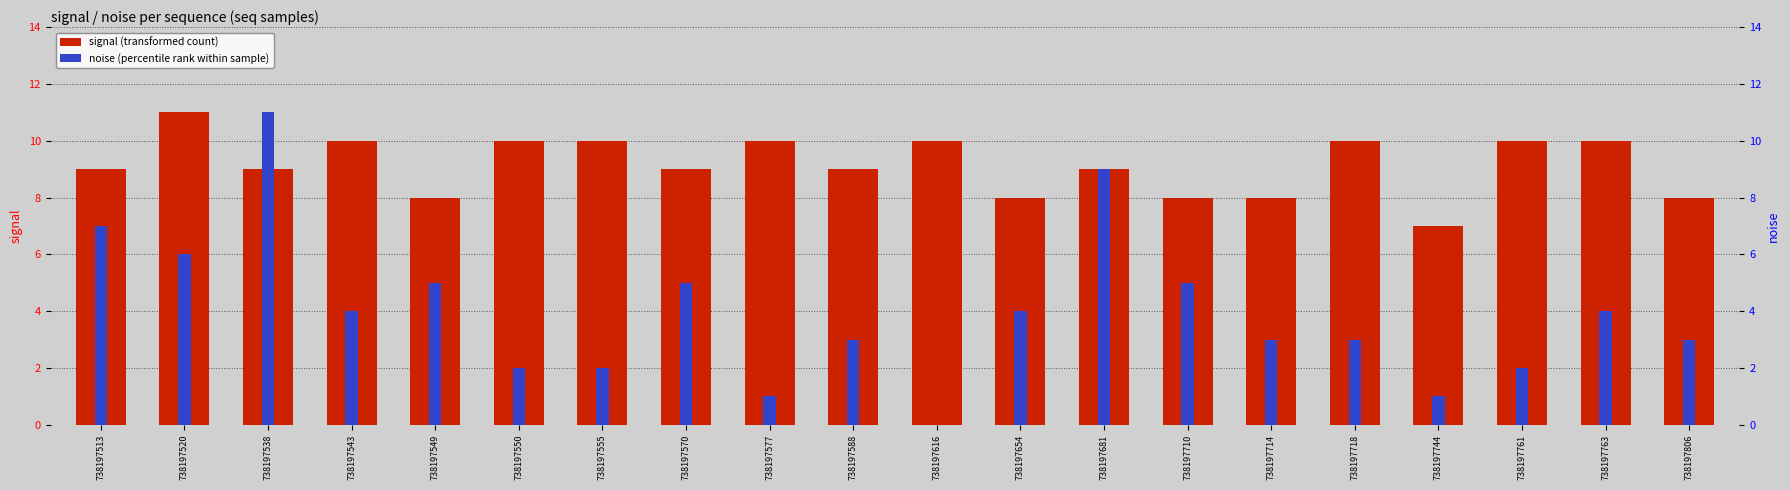

Which series changed the most between 738197543 and 738197570?

signal